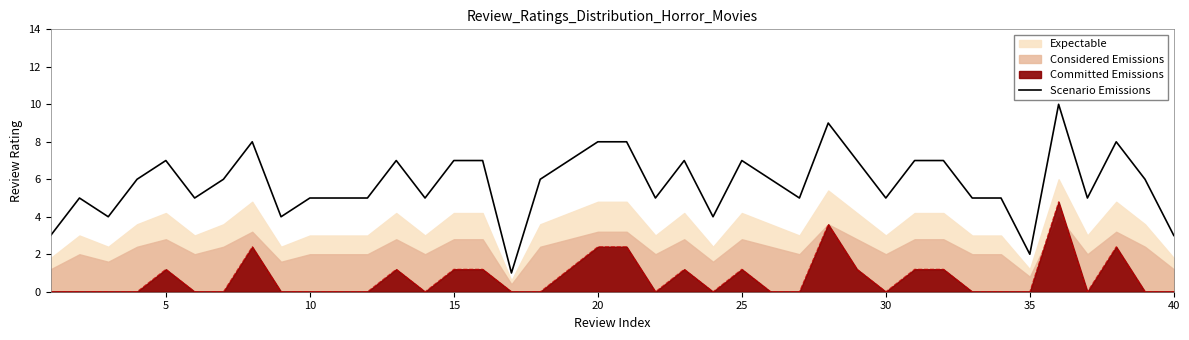

True or false: Scenario Emissions and Committed Emissions cross at least once.

False